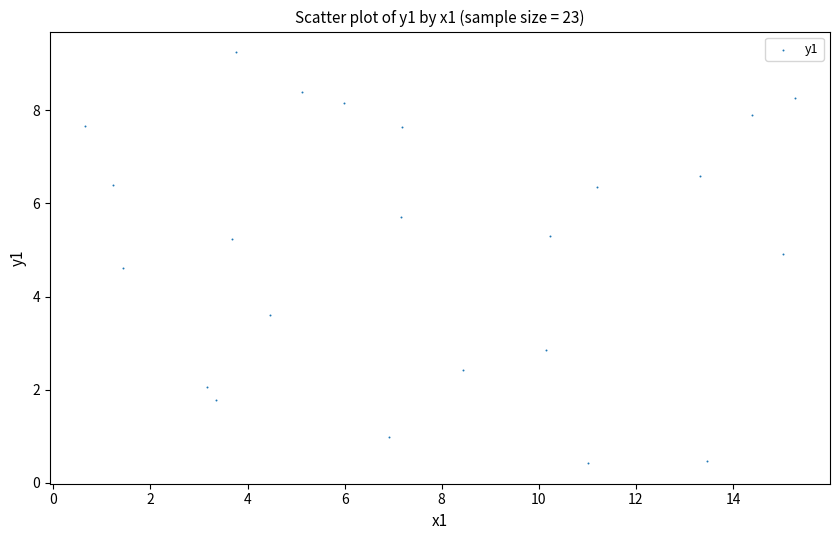

What is the range of X values (max minus min)?

14.6